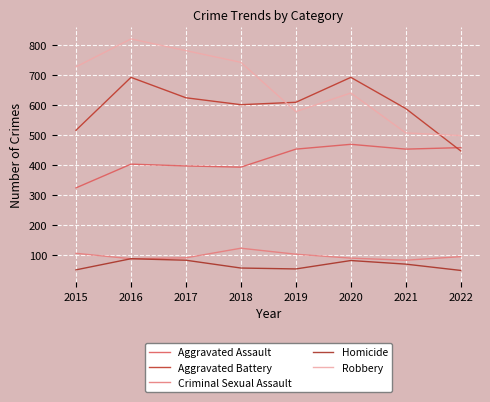

How many interior local peaks does the Aggravated Battery series have?

2